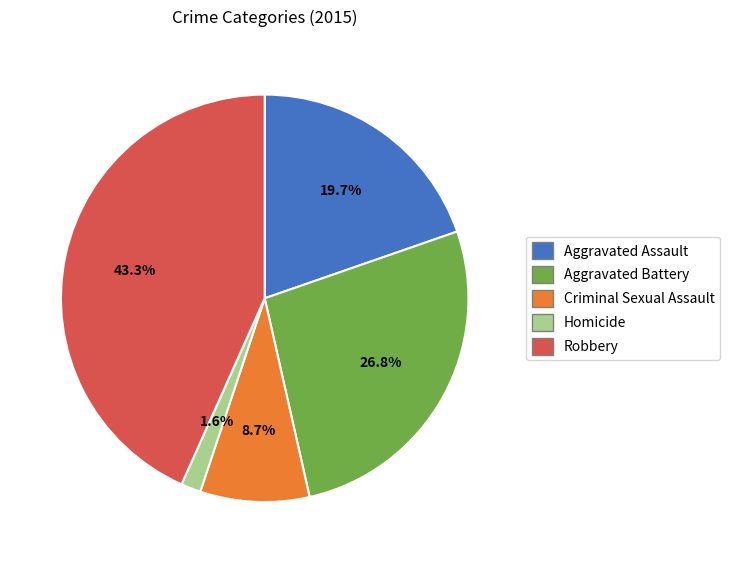

Approximately how many times larger is the value at Homicide compared to Aggravated Assault?

0.1